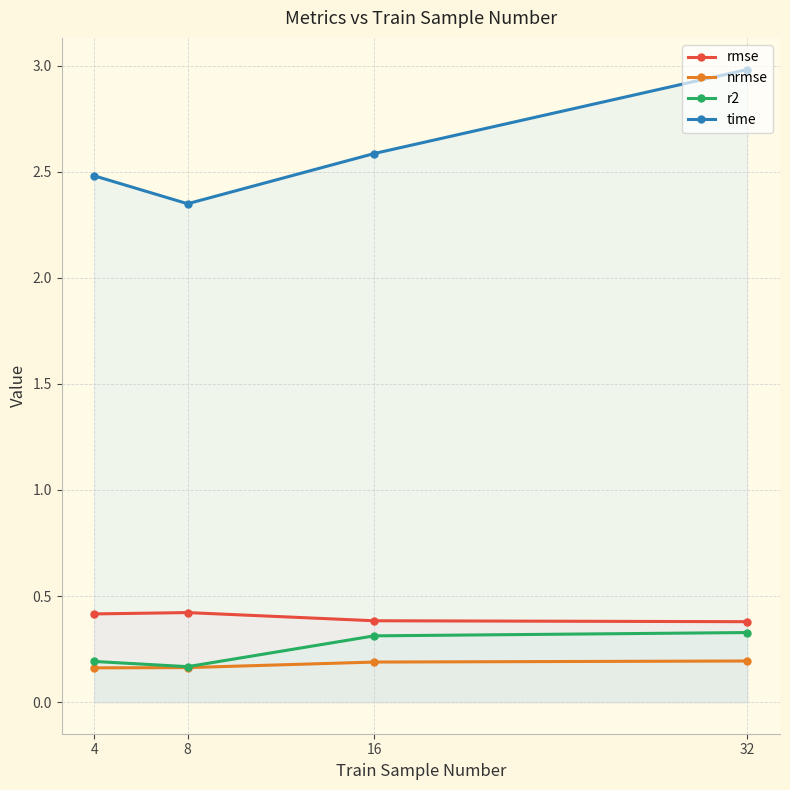

What is the sum of the r2 values at 16 and 4?

0.5